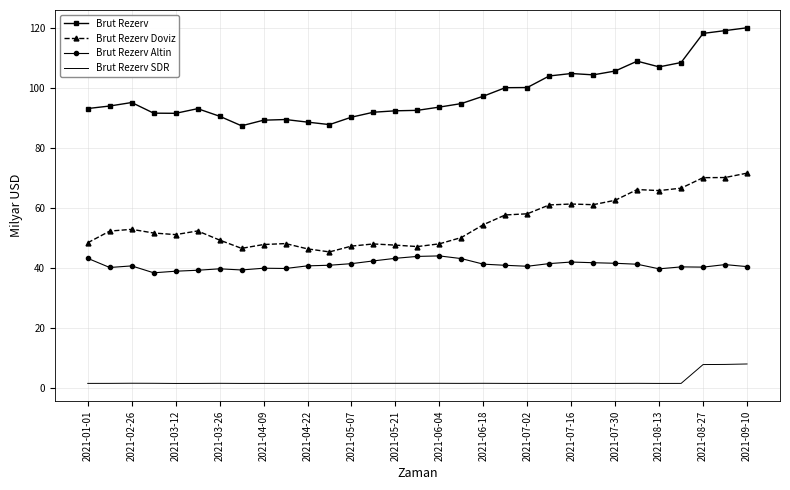

What is the lowest value of the Brut Rezerv series?

87.4